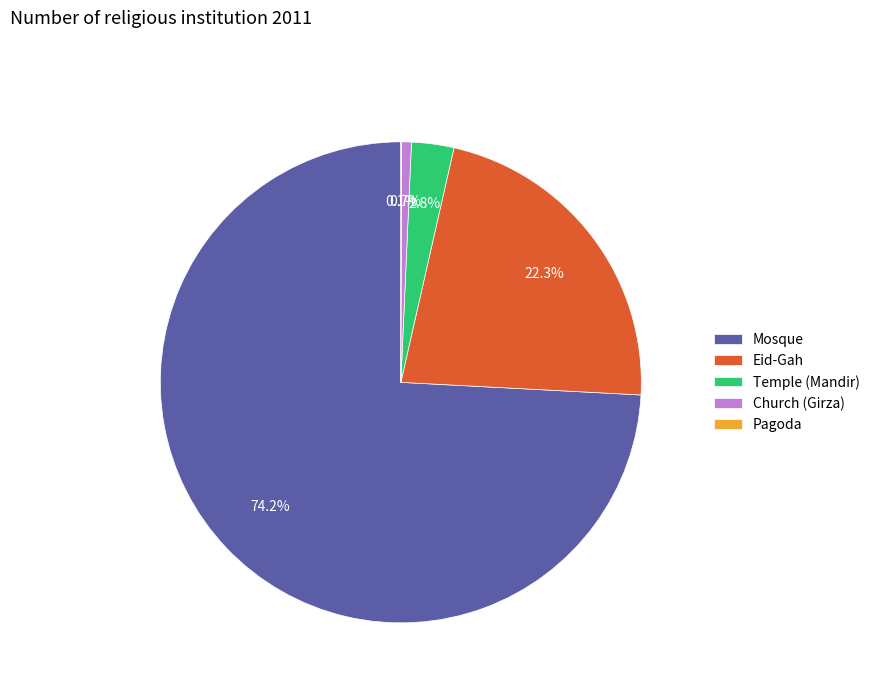

Which category has the biggest portion of the pie?

Mosque